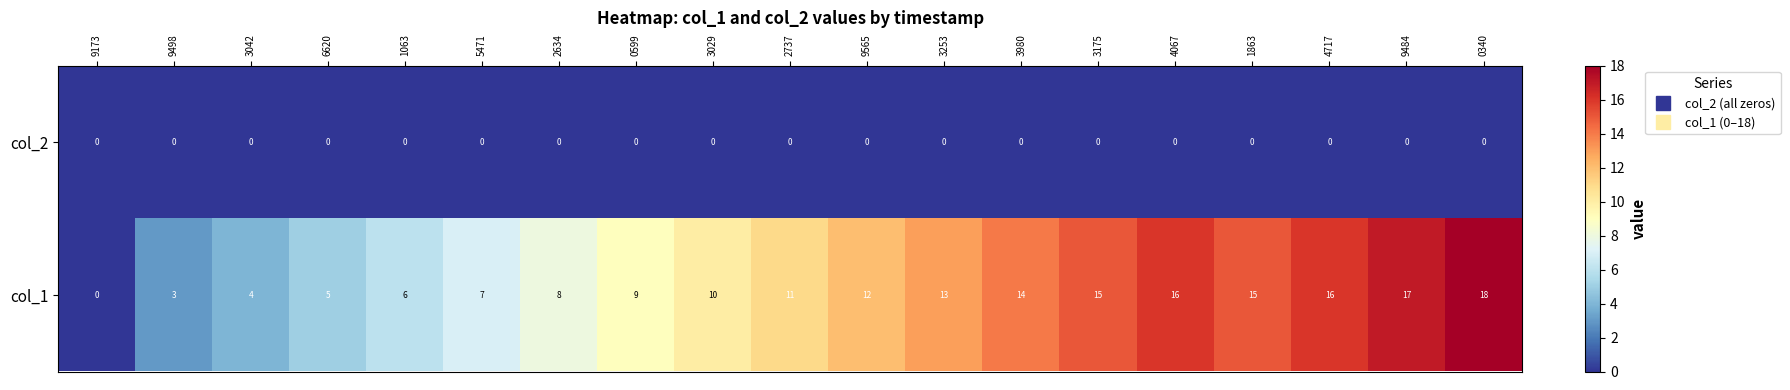

What is the total value across all series at 0340?

18